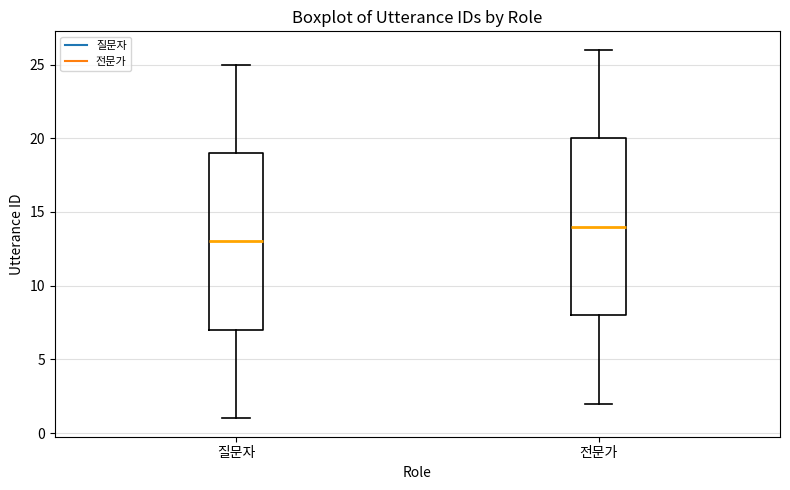

Which box has the highest median line?

전문가